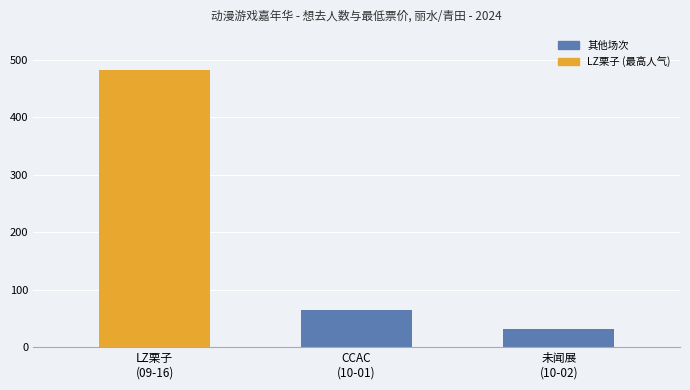

What is the greatest value displayed?

482